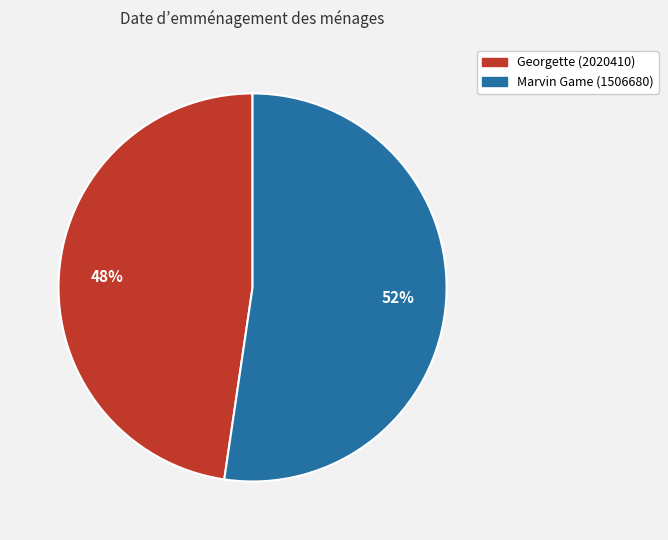

Does any single category account for the majority?

Yes